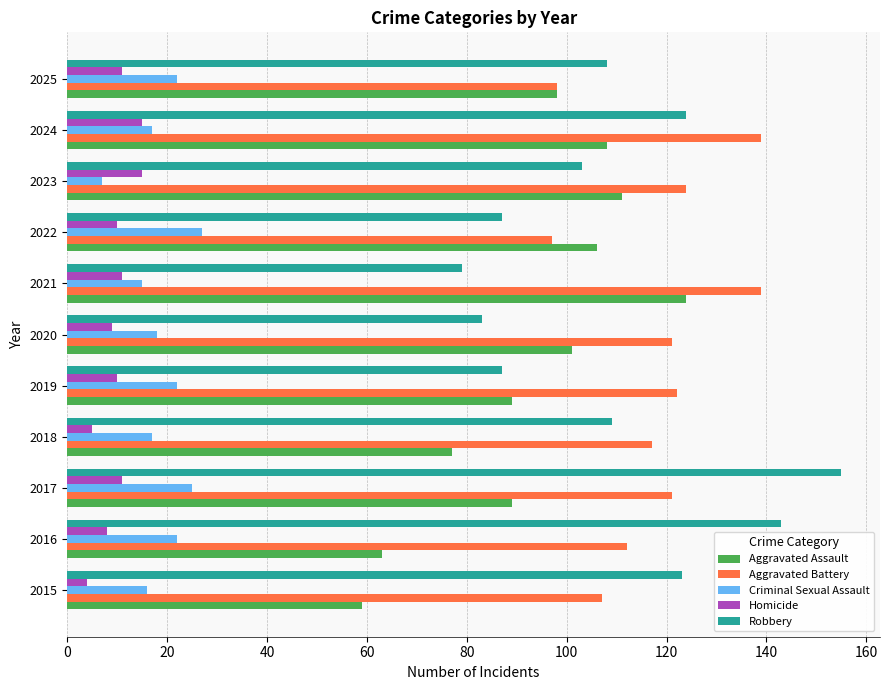

True or false: Aggravated Battery has a value of 243 at 2024.

False